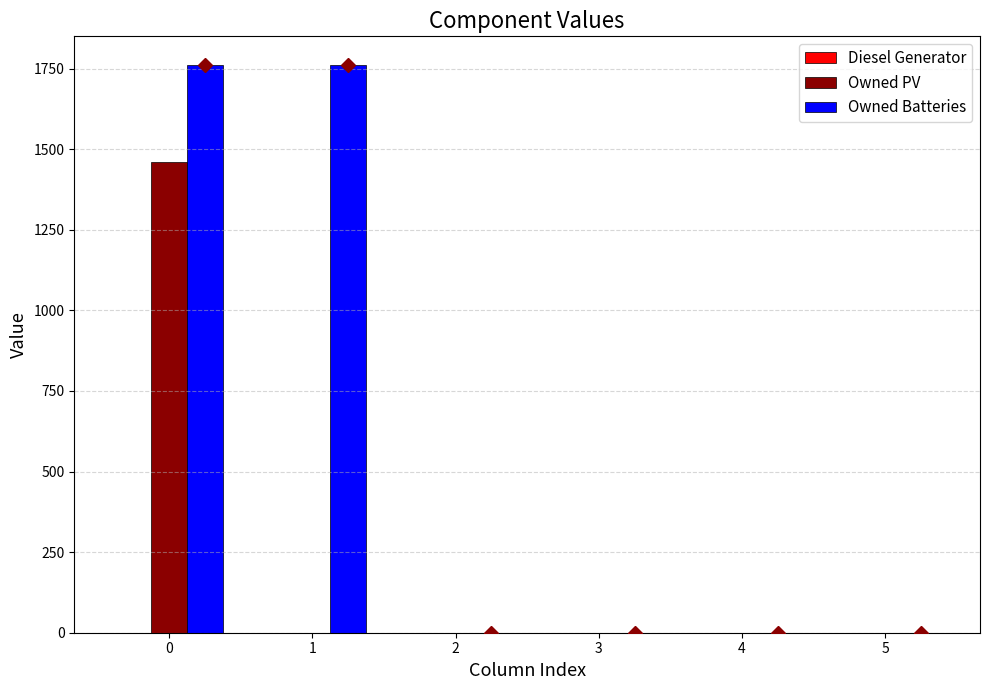

The value of Owned PV at 0 is 2063. True or false?

False